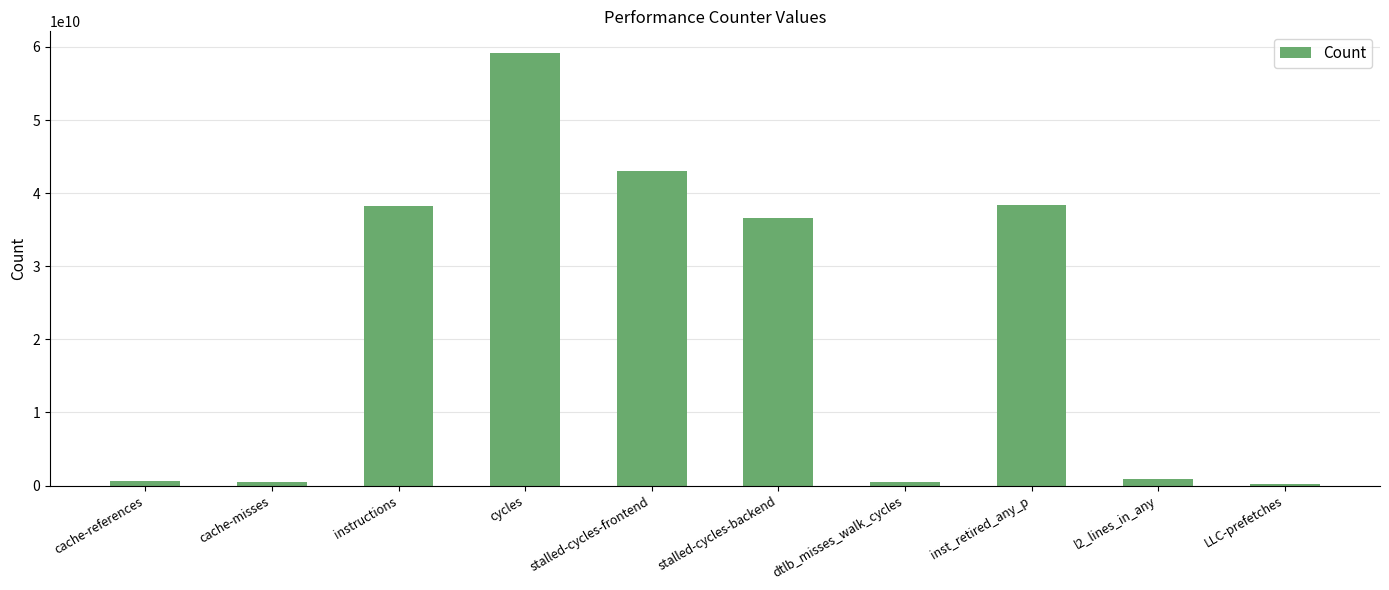

What is the change in value from dtlb_misses_walk_cycles to inst_retired_any_p?

+37883097506